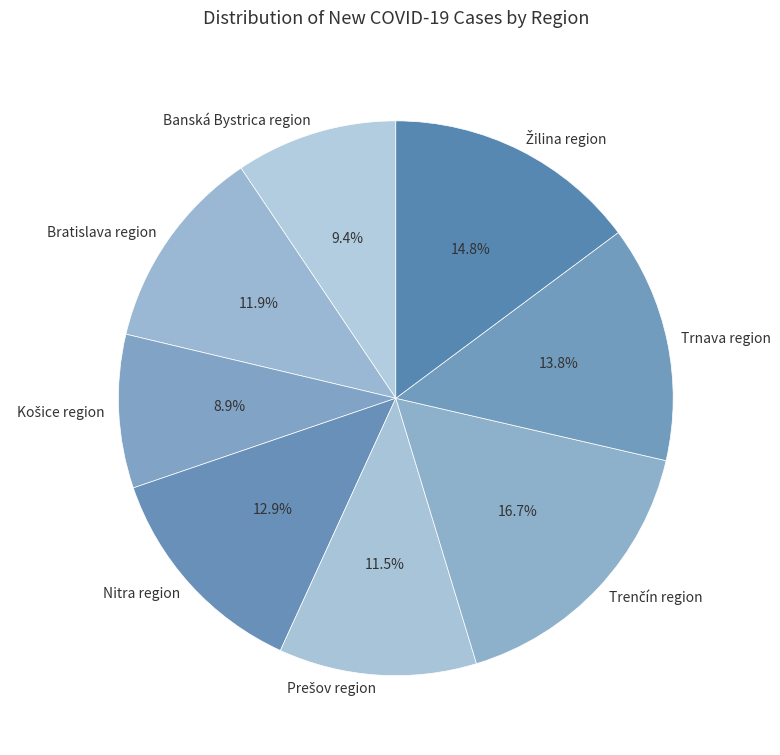

Between Nitra region and Bratislava region, which is larger?

Nitra region